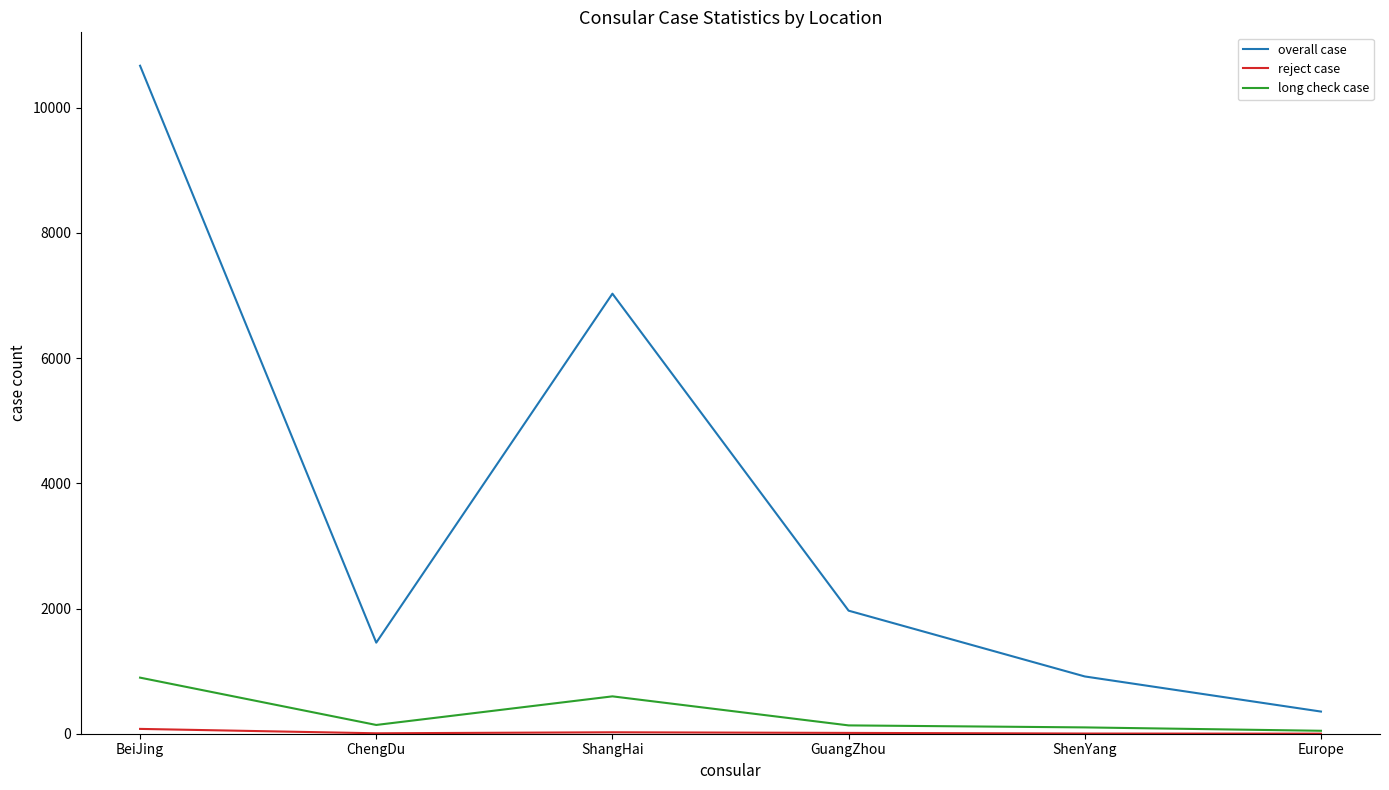

Between BeiJing and ShangHai, which series saw the biggest shift?

overall case